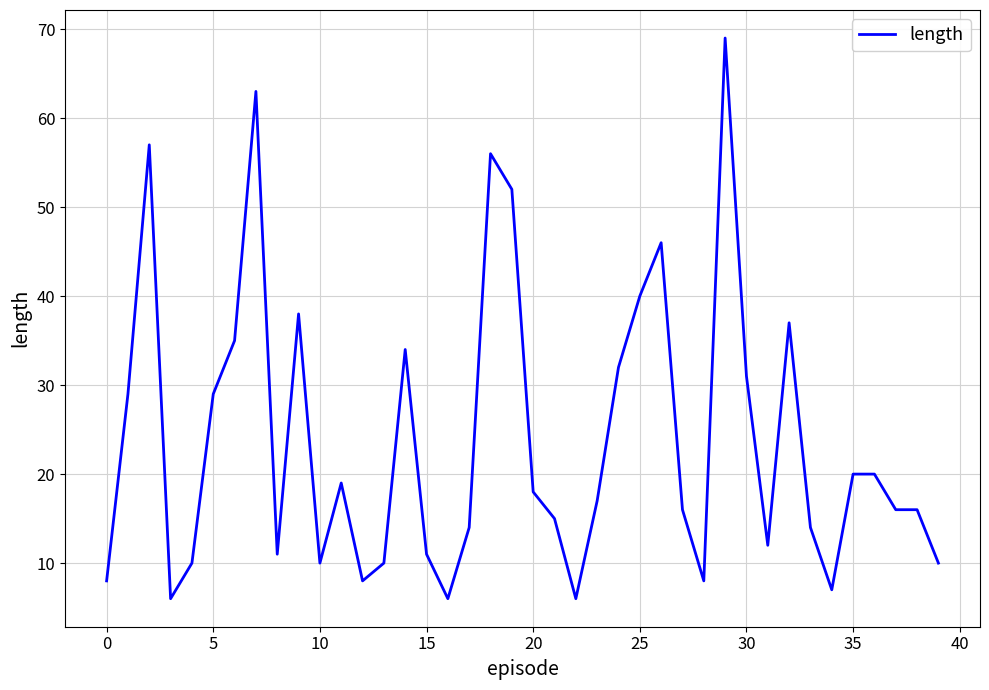

Is this an area chart (filled region under the line)?

No